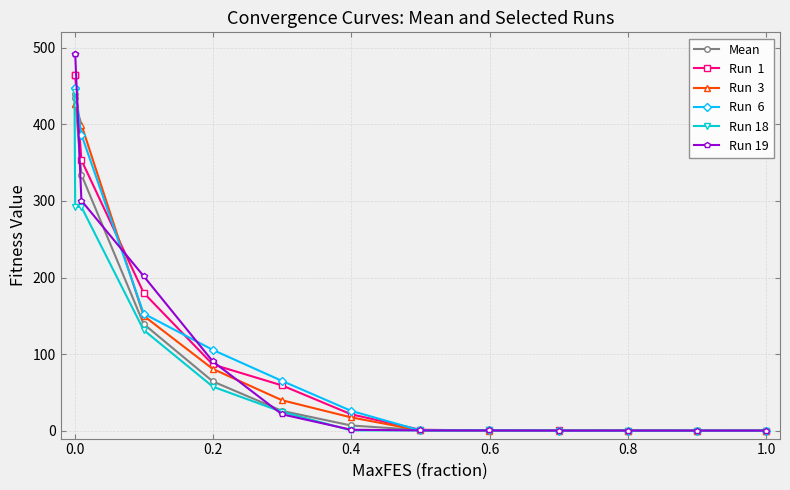

The value of Mean at 0.6 is 0.8. True or false?

False